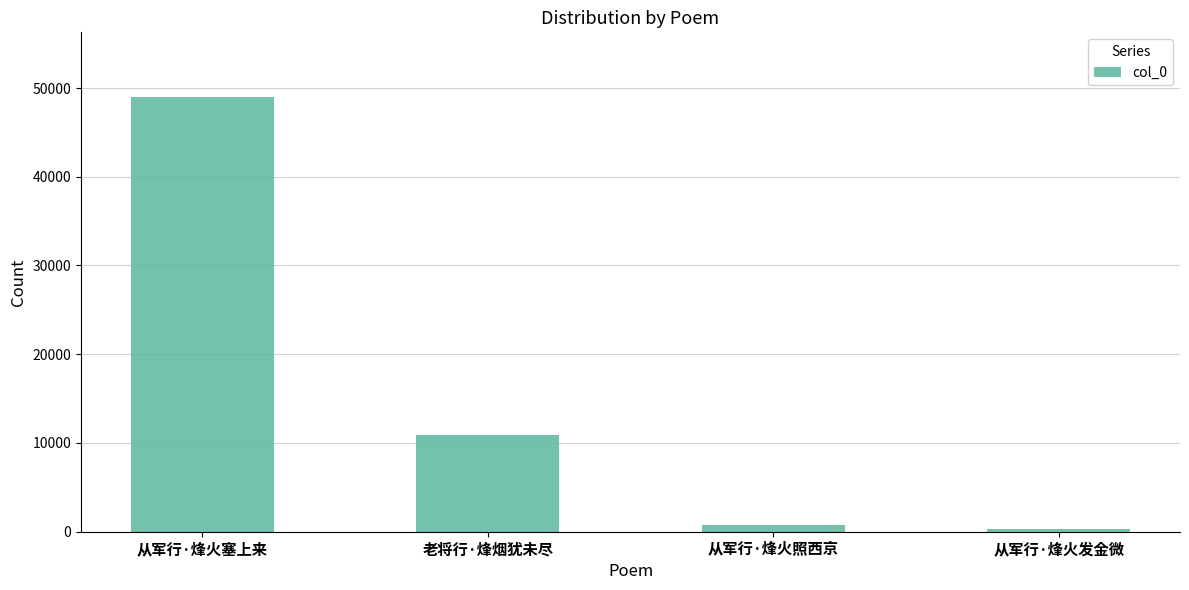

Reading left to right, extract all data points from this chart.

从军行·烽火塞上来=48934	老将行·烽烟犹未尽=10940	从军行·烽火照西京=792	从军行·烽火发金微=361